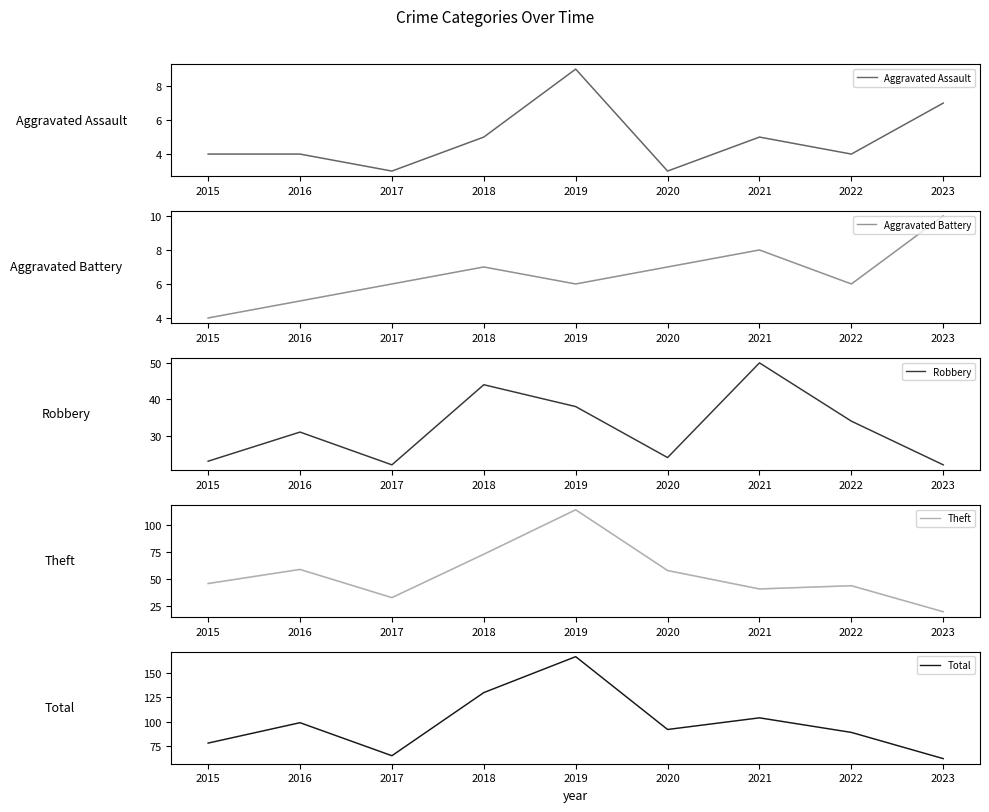

What is the value of the Aggravated Battery point at the 1st from the left?

4